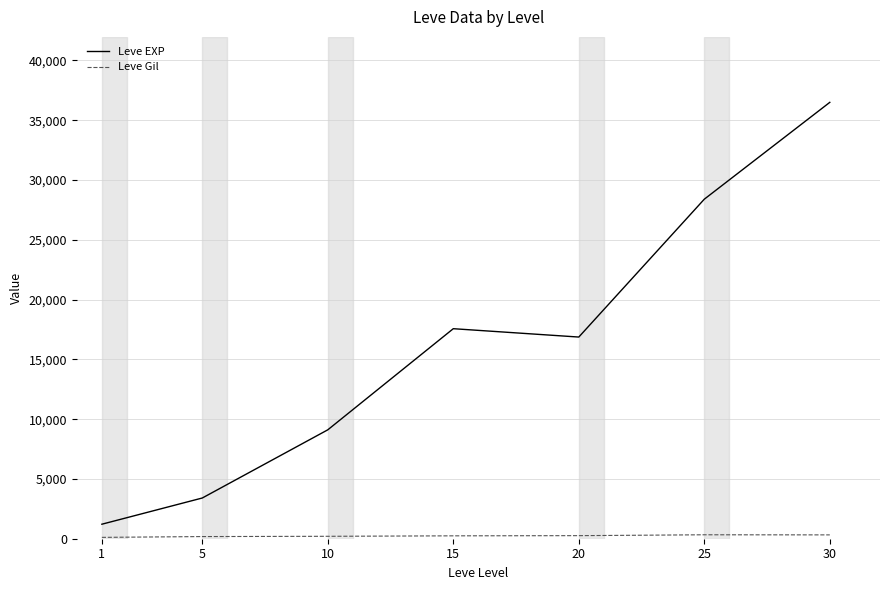

What is the total value across all series at 10?

9309.5